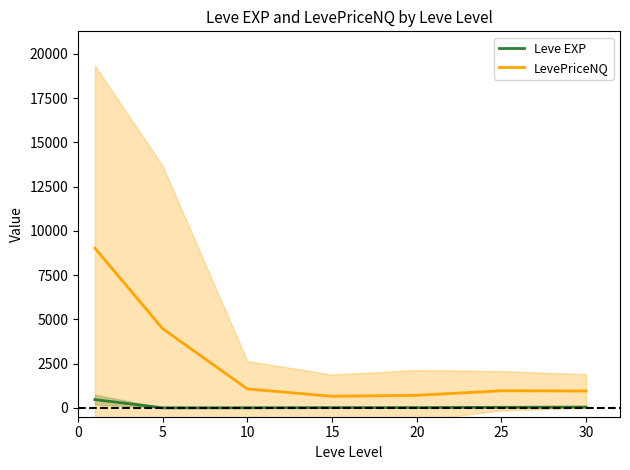

How many data points does each series have?

7